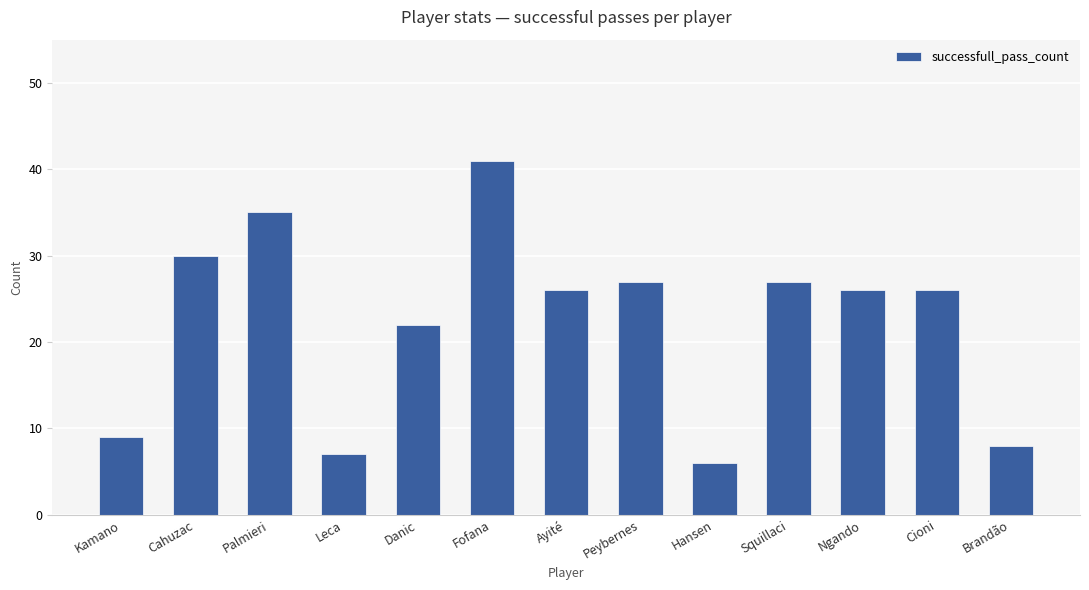

What is the change in value from Kamano to Hansen?

-3